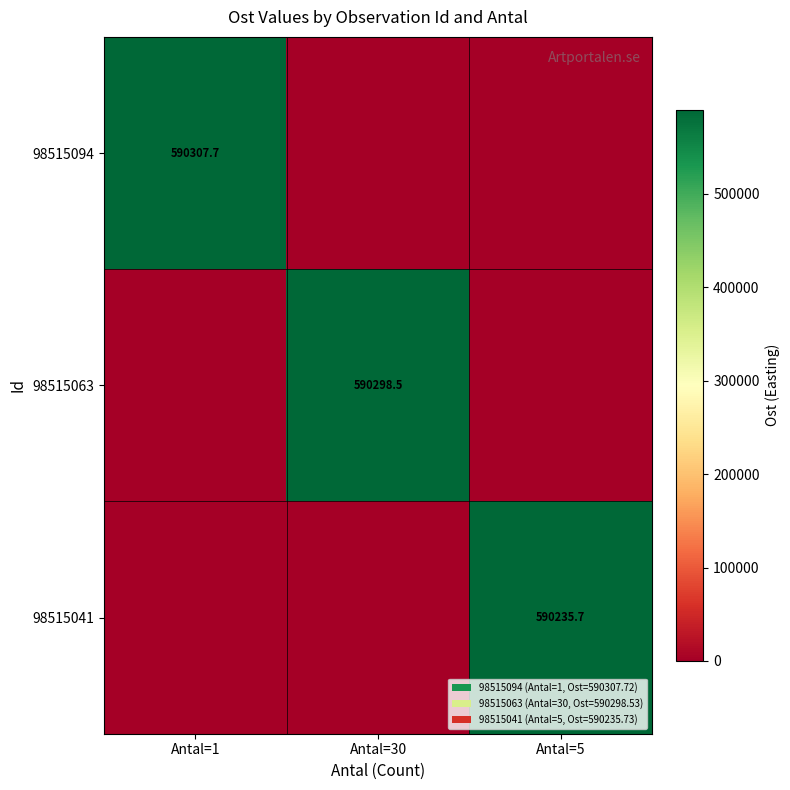

At which category is the sum across all series the highest?

Antal=1